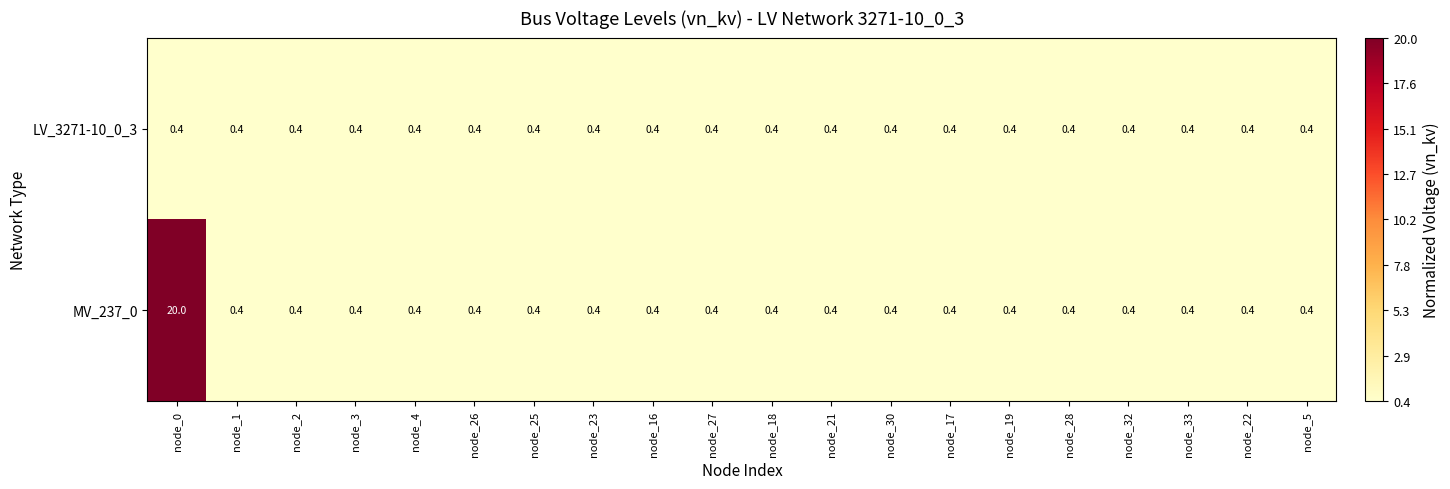

Rank the series by their maximum value, from lowest to highest.

LV_3271-10_0_3, MV_237_0